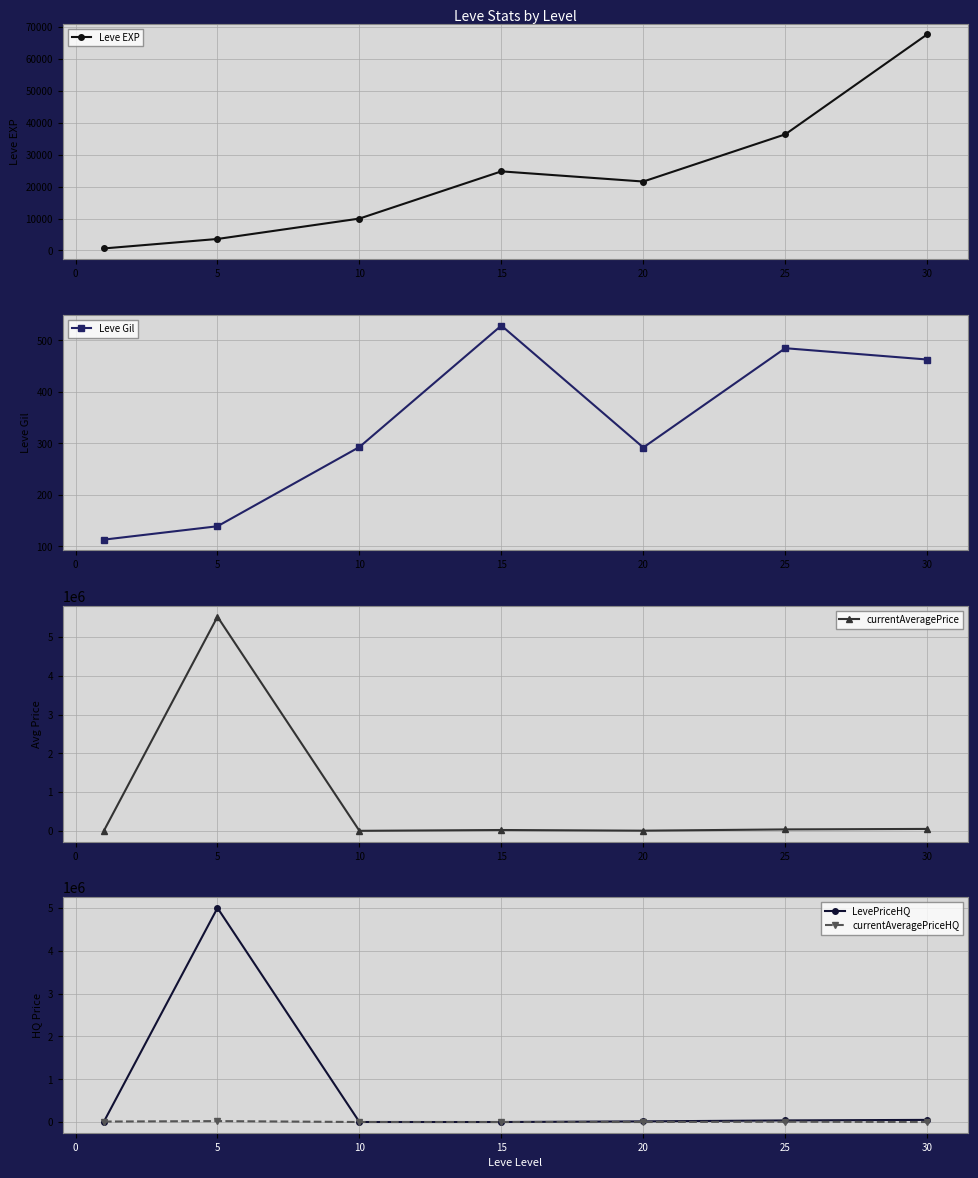

How many interior local valleys does the Leve EXP series have?

1